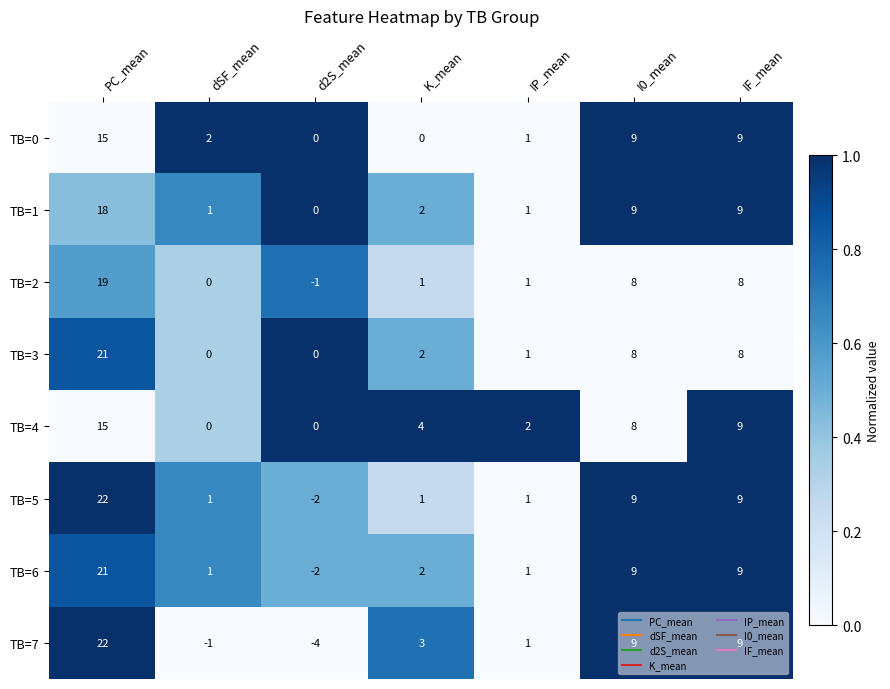

What is the difference between the maximum and minimum values in the TB=3 series?

21